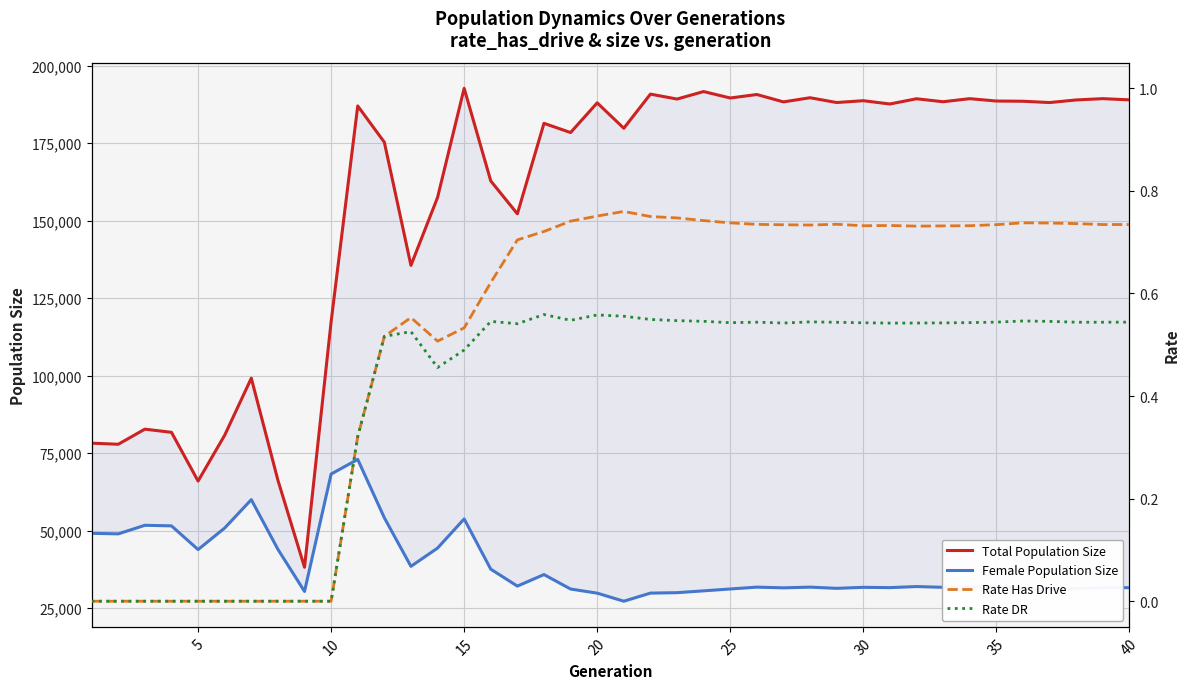

What is the sum of all Female Population Size values?

1552729.0